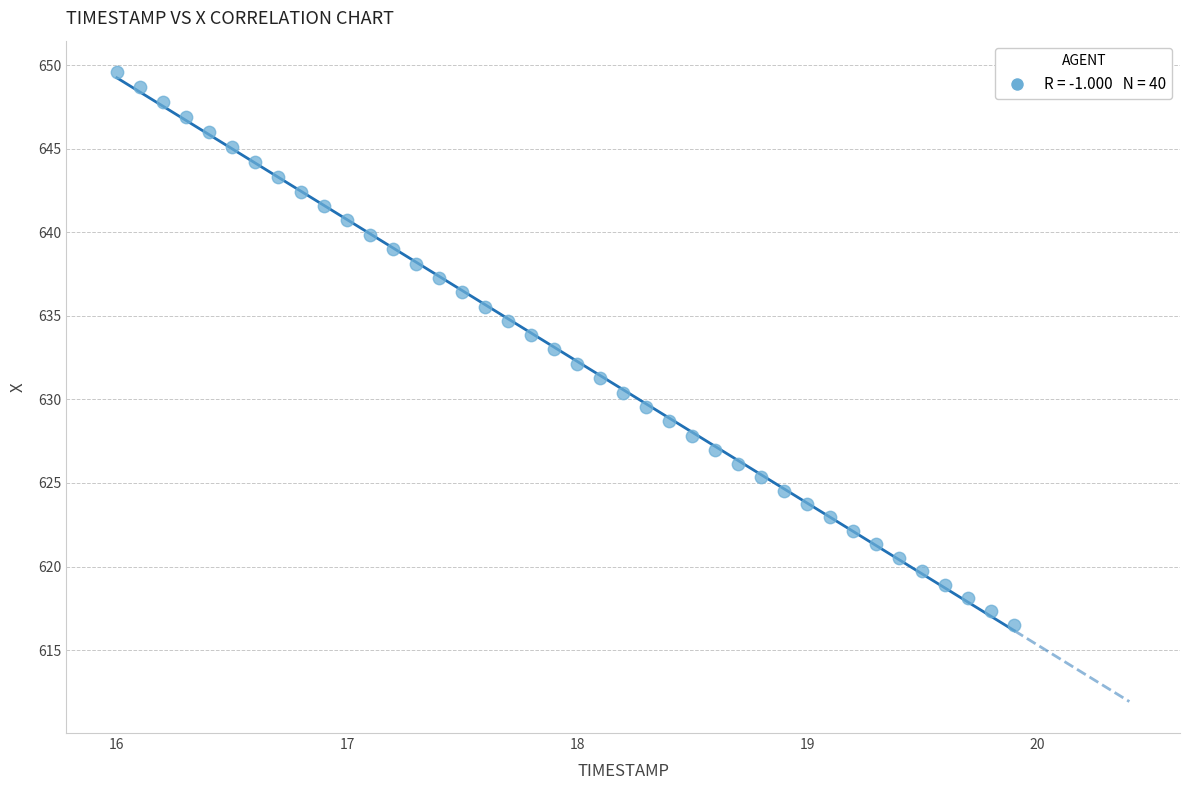

What is the range of X values (max minus min)?

3.9